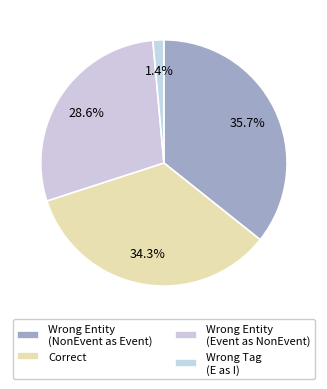

The Correct slice represents 34% of the pie. True or false?

True